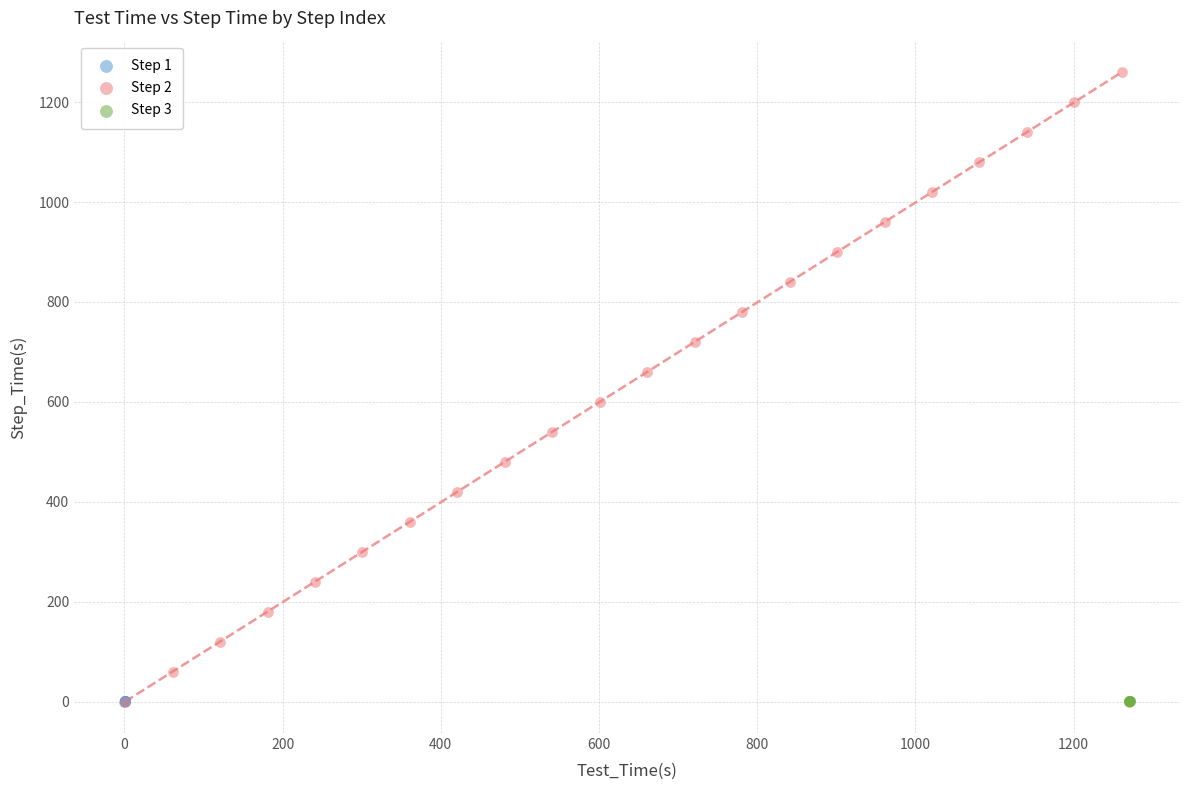

Which series has the widest spread of Y values?

Step 2